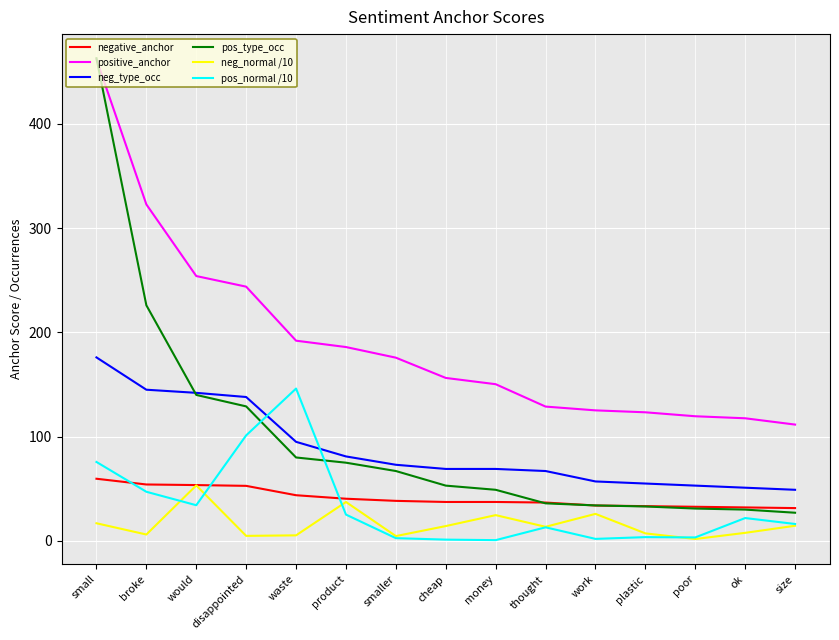

What is the difference between the positive_anchor values at money and poor?

30.7